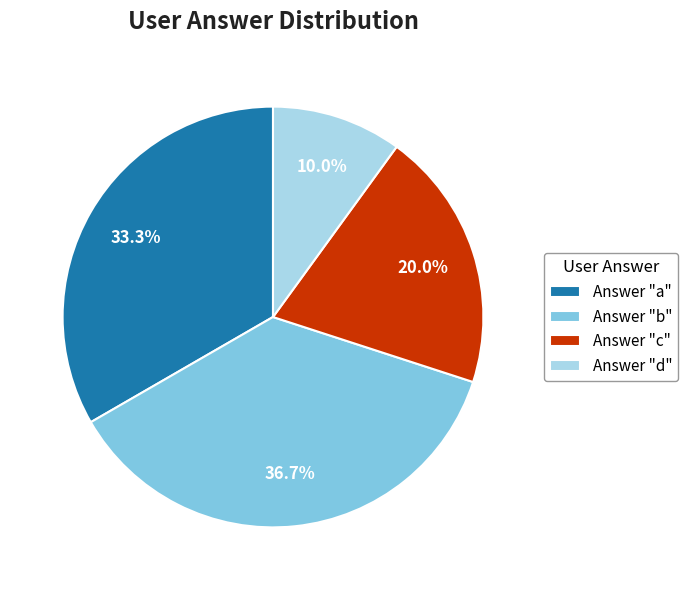

What is the smallest slice in the pie chart?

Answer "d"